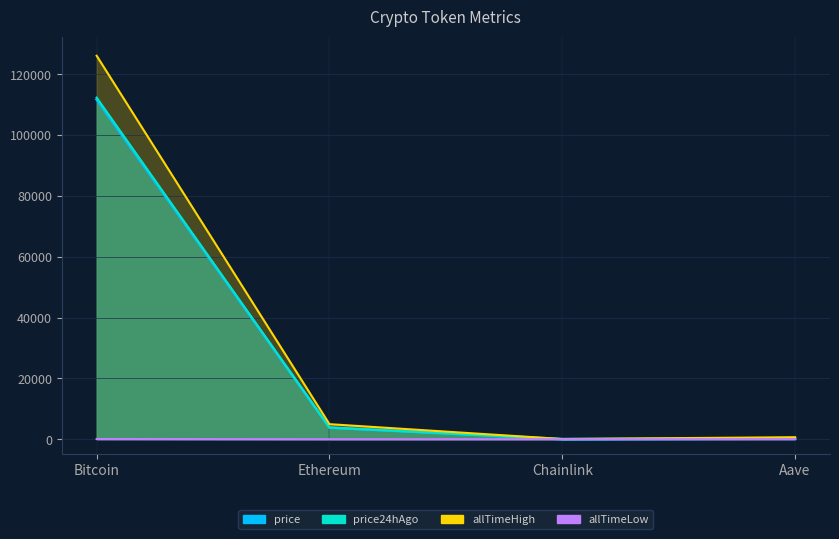

The price series shows 5032.9 at Ethereum. True or false?

False